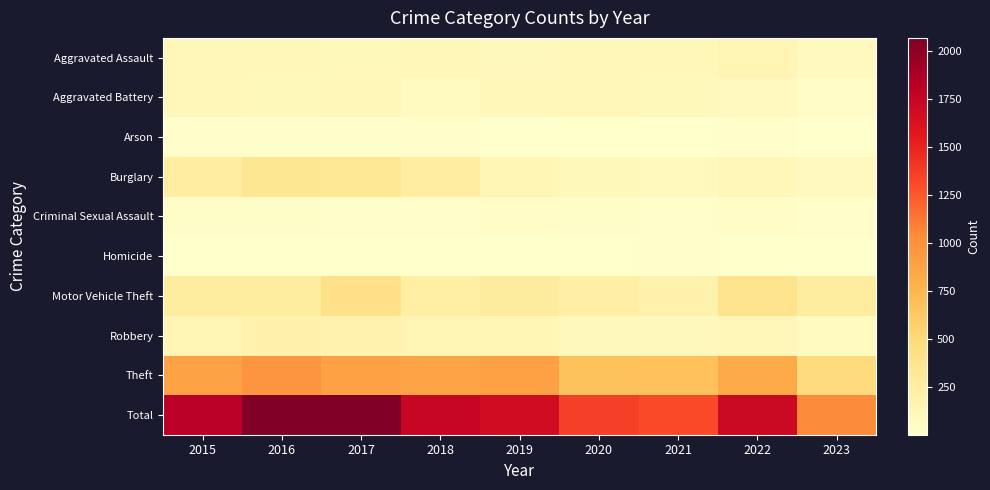

Between 2021 and 2023, which series saw the biggest shift?

Total